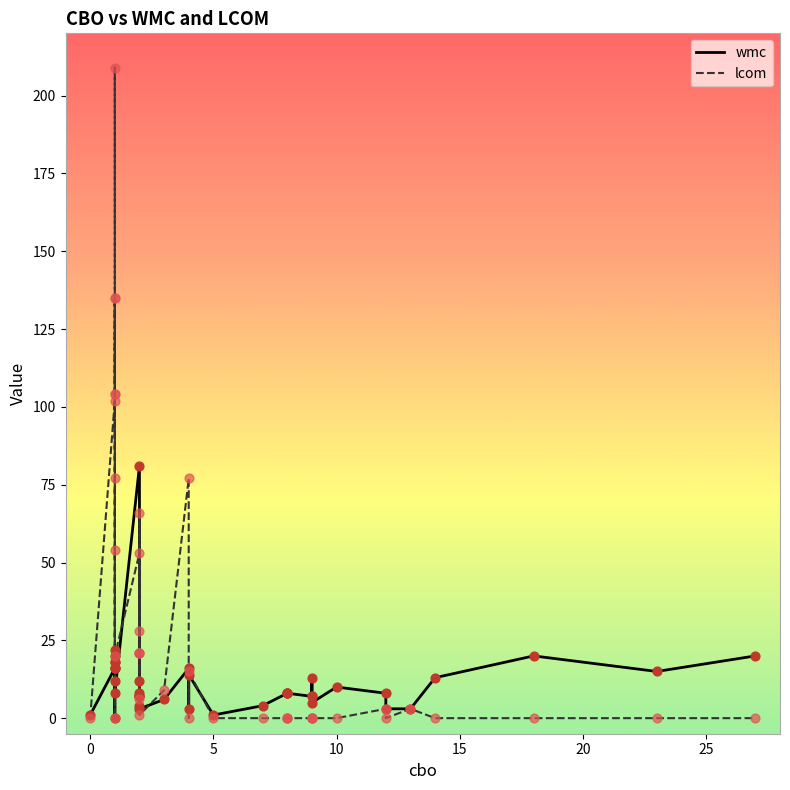

Which series has the largest total across all categories?

lcom